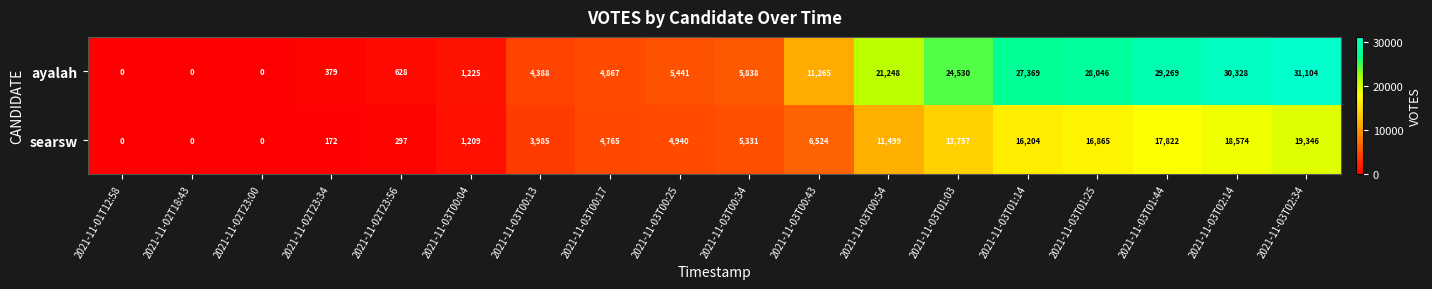

Which series changed the most between 2021-11-03T00:13 and 2021-11-03T00:54?

ayalah